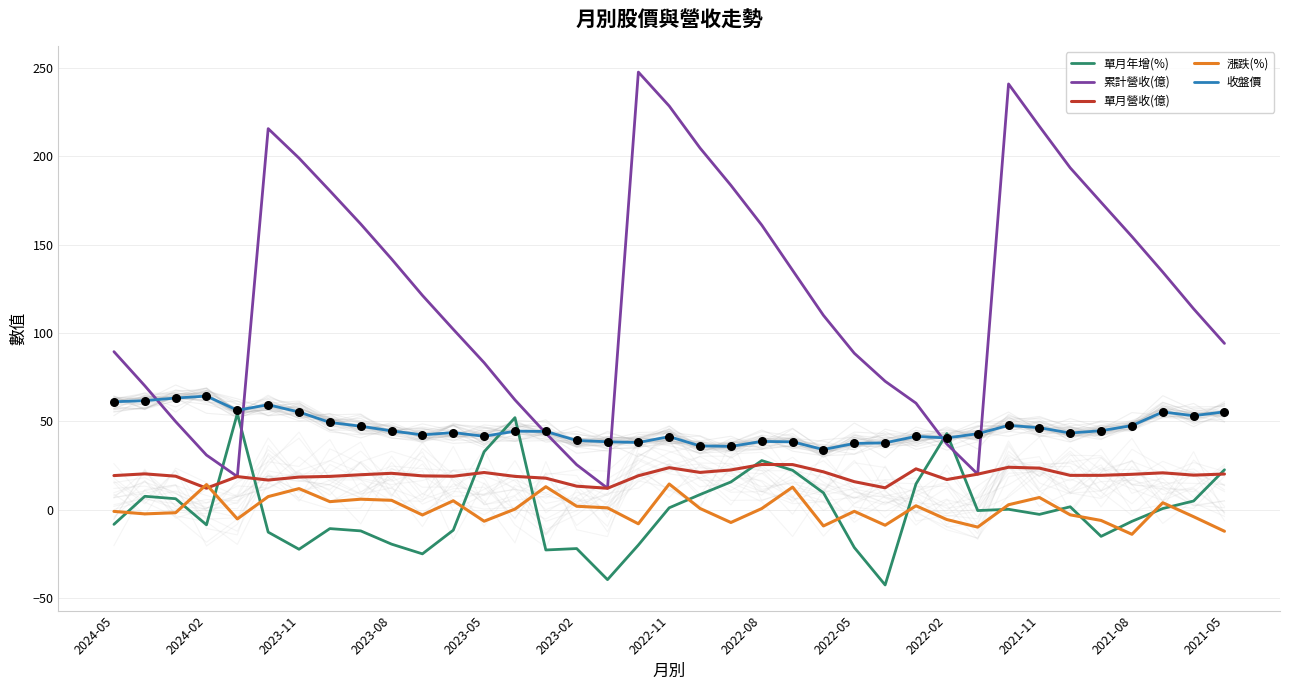

Which series has the widest spread of Y values?

累計營收(億)